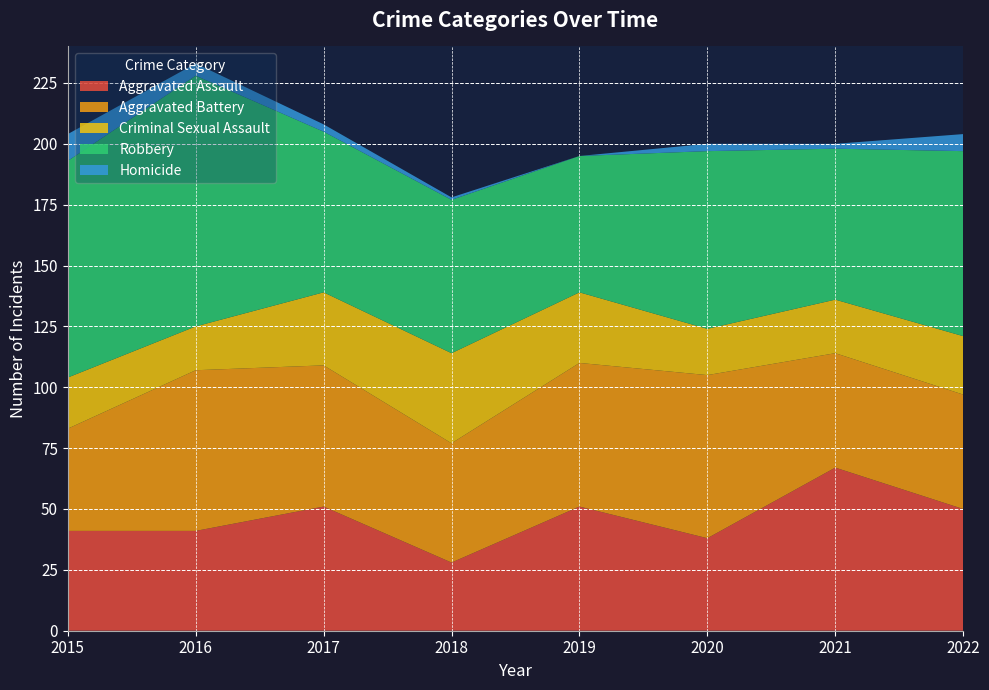

Reading left to right, what are all the values shown in this chart?

Aggravated Assault: 41	41	51	28	51	38	67	50
Aggravated Battery: 42	66	58	49	59	67	47	47
Criminal Sexual Assault: 21	18	30	37	29	19	22	24
Robbery: 89	103	66	63	56	73	62	76
Homicide: 11	5	3	1	0	3	2	7